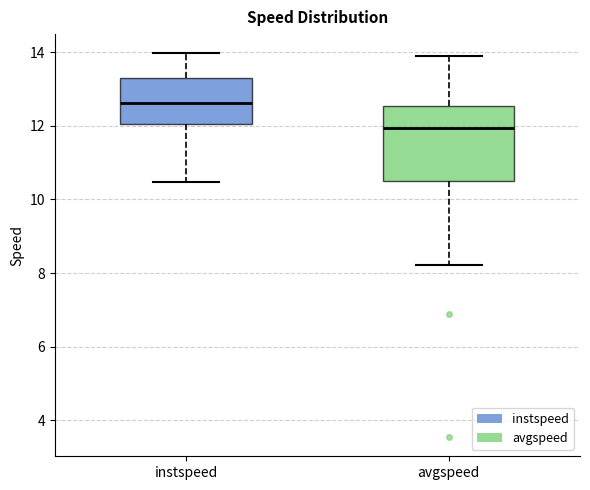

Where does the lower whisker of the box for instspeed end on the y-axis? The values are not printed on the chart, so give them approximately, as read against the axis.

10.4